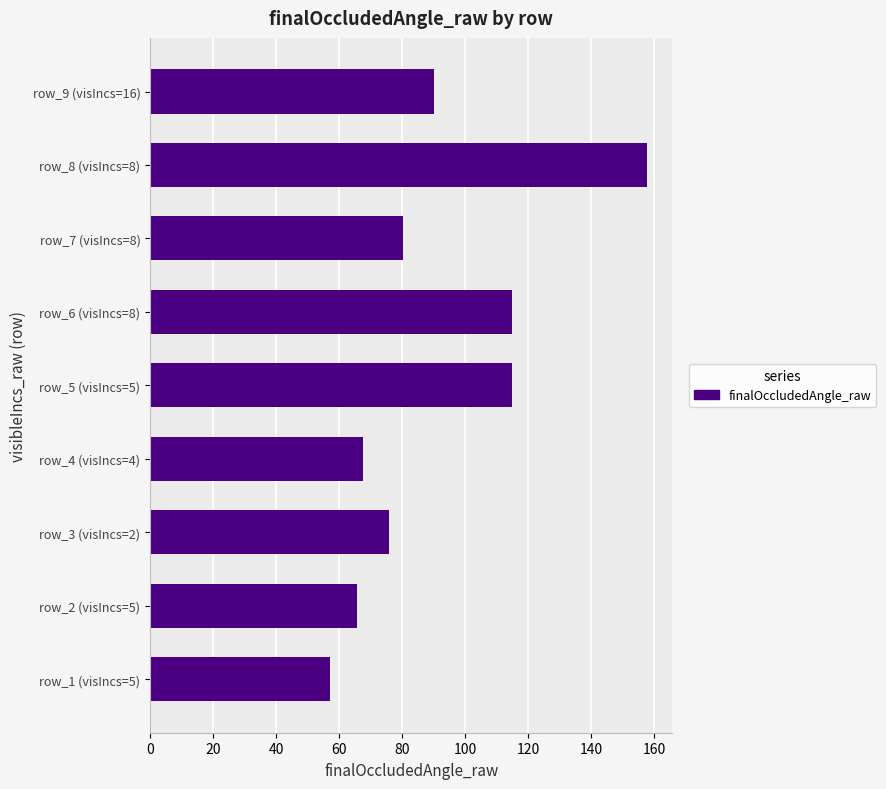

What is the difference between the maximum and minimum values?

100.6